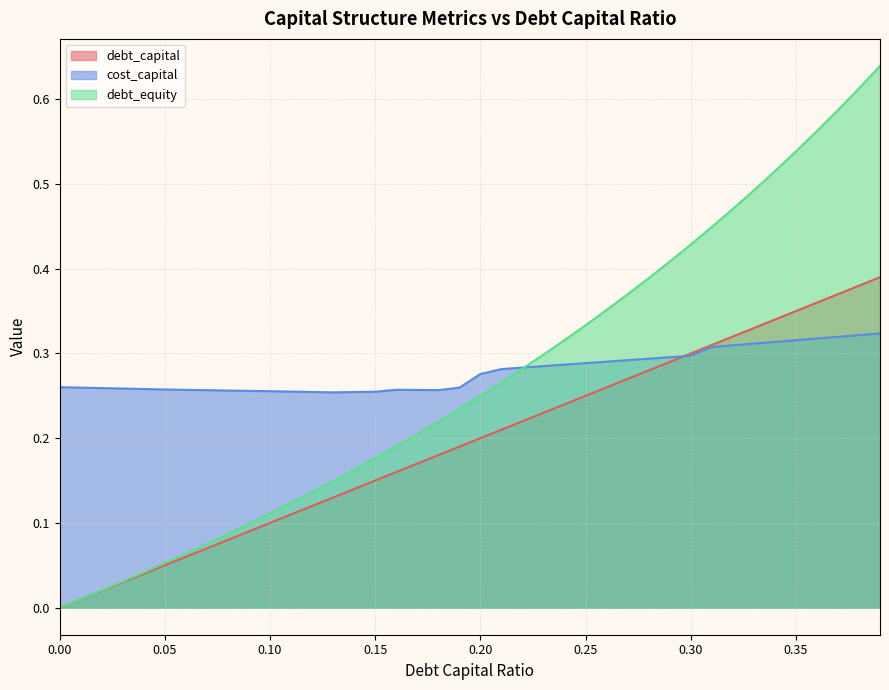

Where is cost_capital nearest to the value 0?

0.13